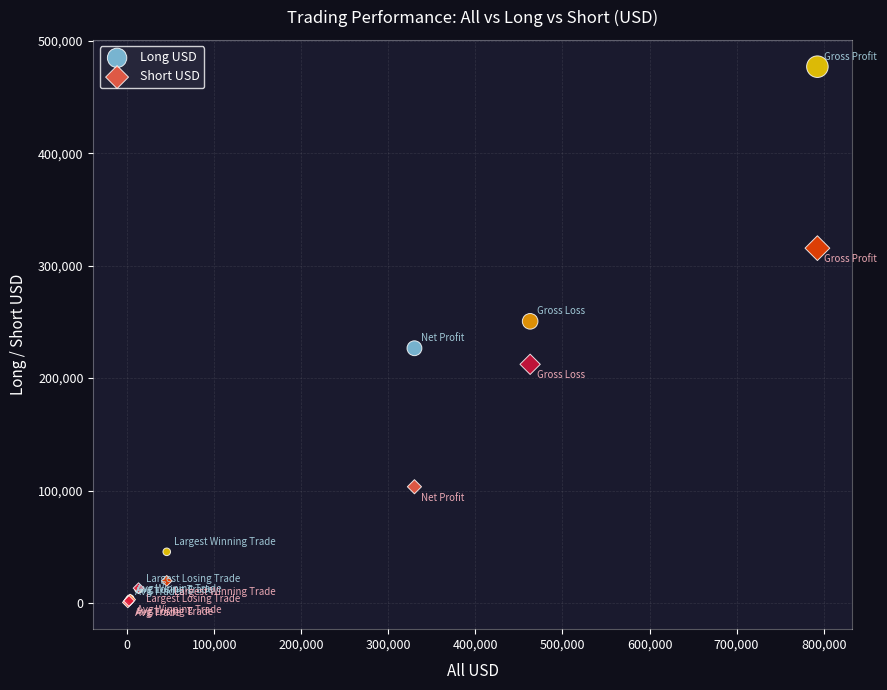

Which series has the widest spread of Y values?

Long USD